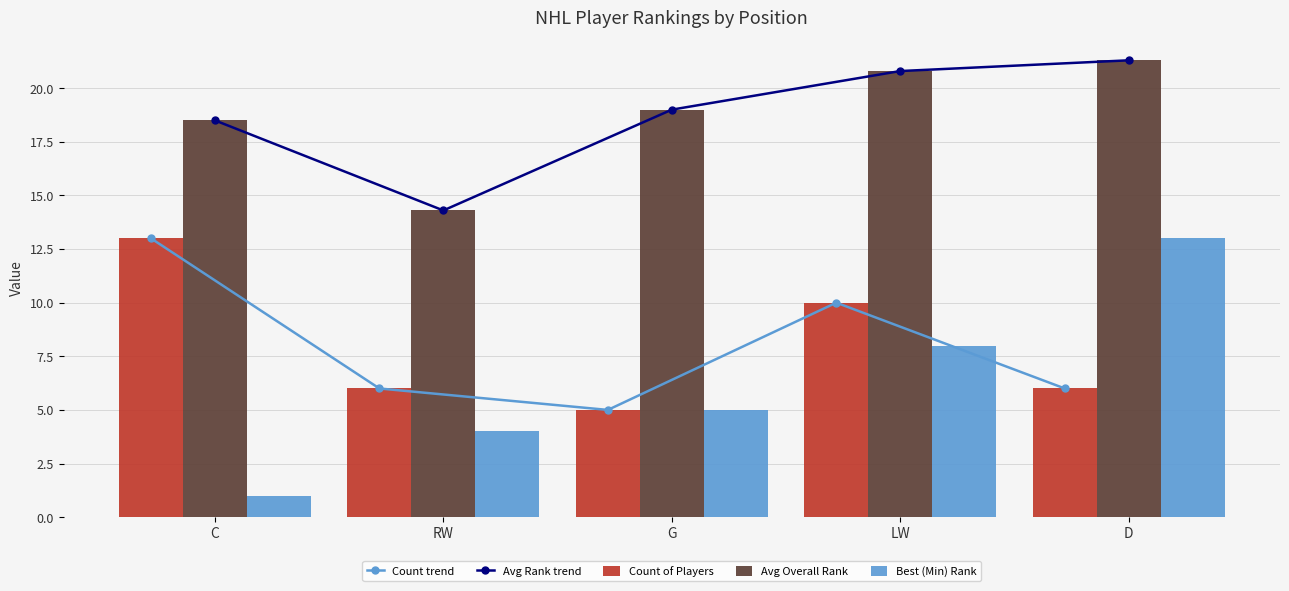

What are all the series names shown in the legend?

Count trend, Avg Rank trend, Count of Players, Avg Overall Rank, Best (Min) Rank